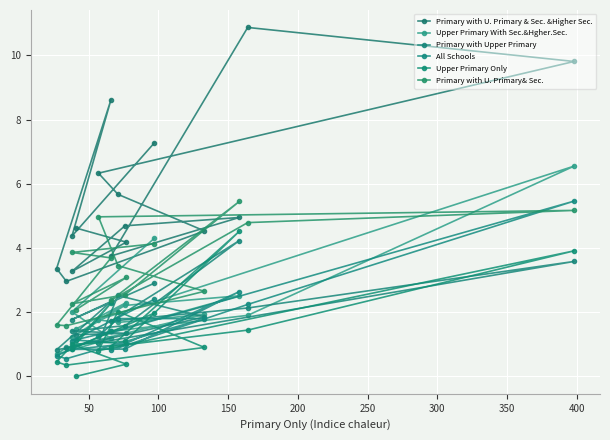

What is the approximate value of Primary with U. Primary & Sec. &Higher Sec. at 50?

4.2